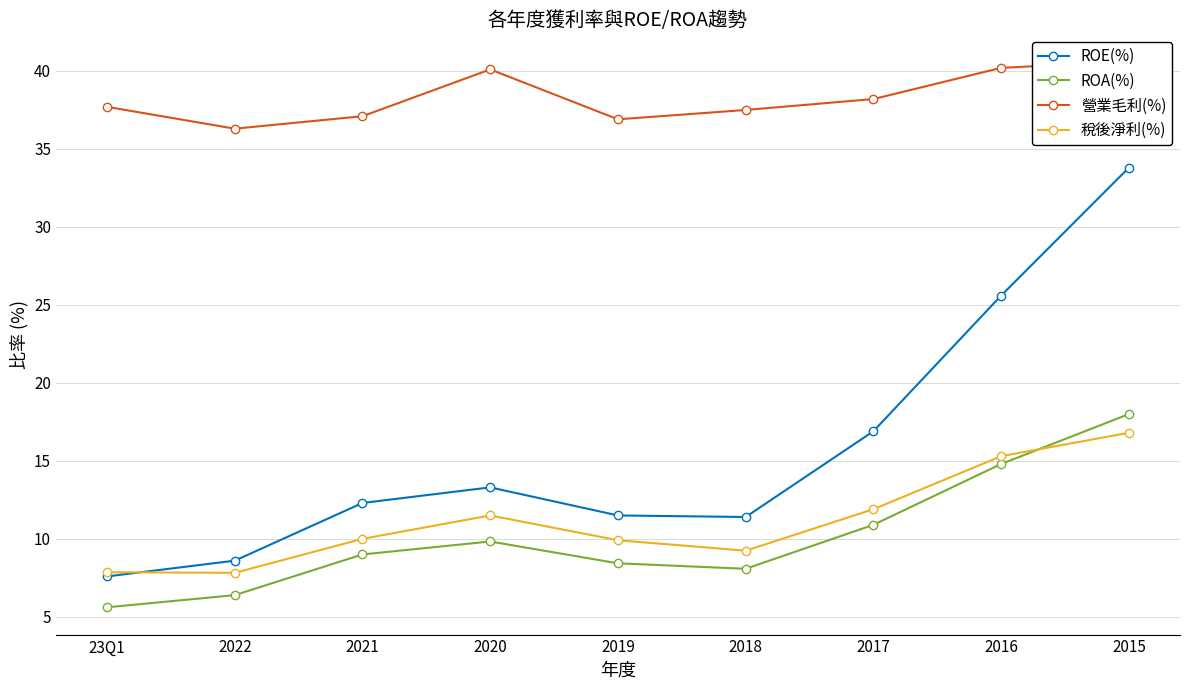

Which series changed the most between 23Q1 and 2019?

ROE(%)